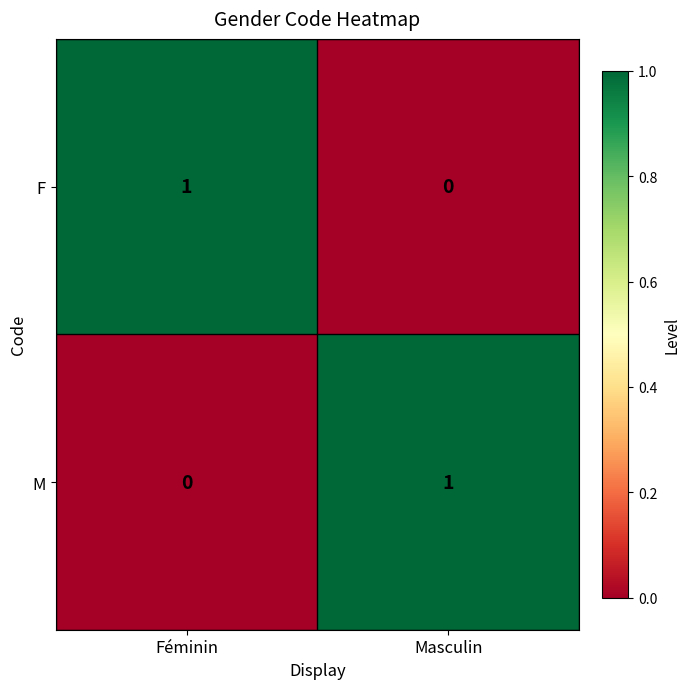

True or false: M has a value of -1 at Féminin.

False